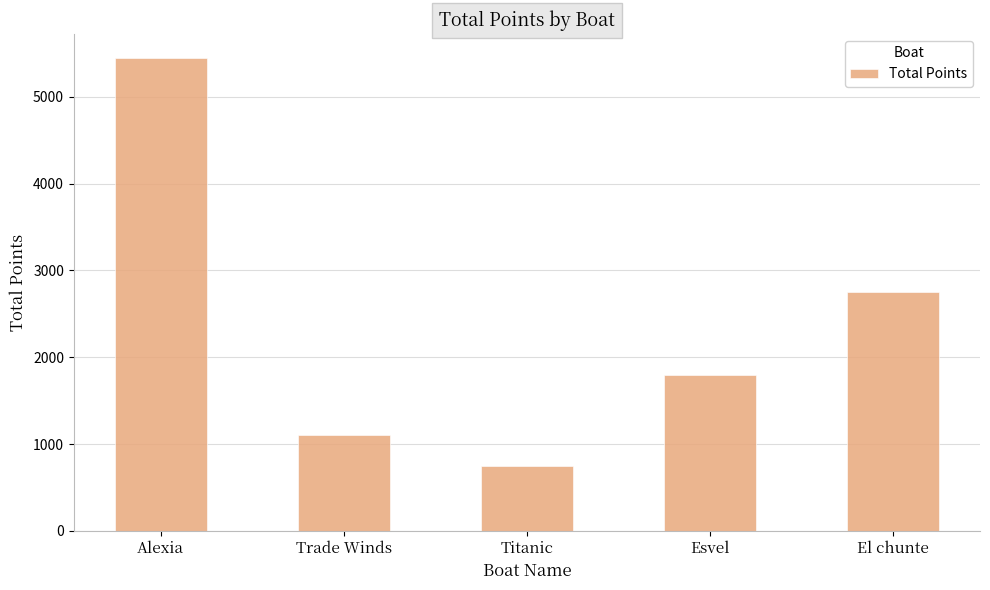

What is the label of the 1st bar from the right?

El chunte